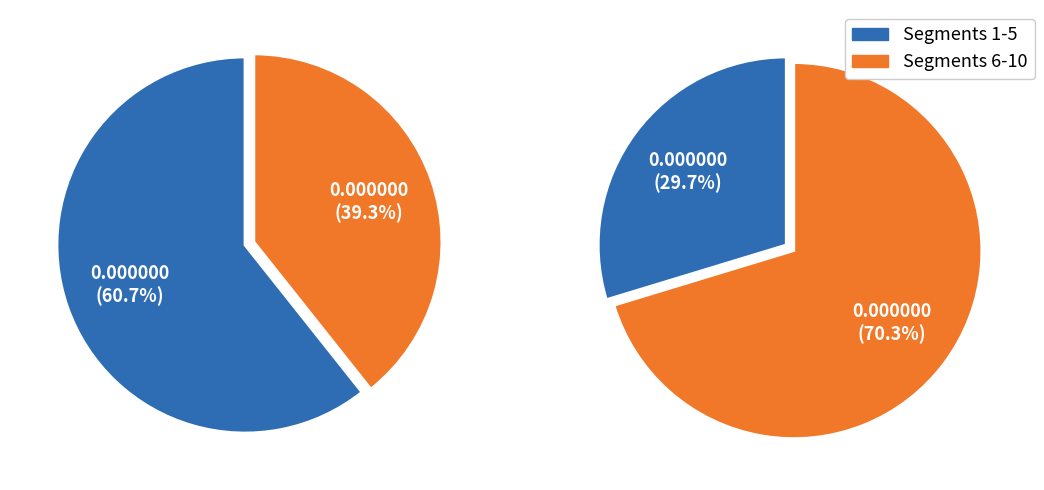

True or false: signal segment 10 accounts for 1% of the total.

False